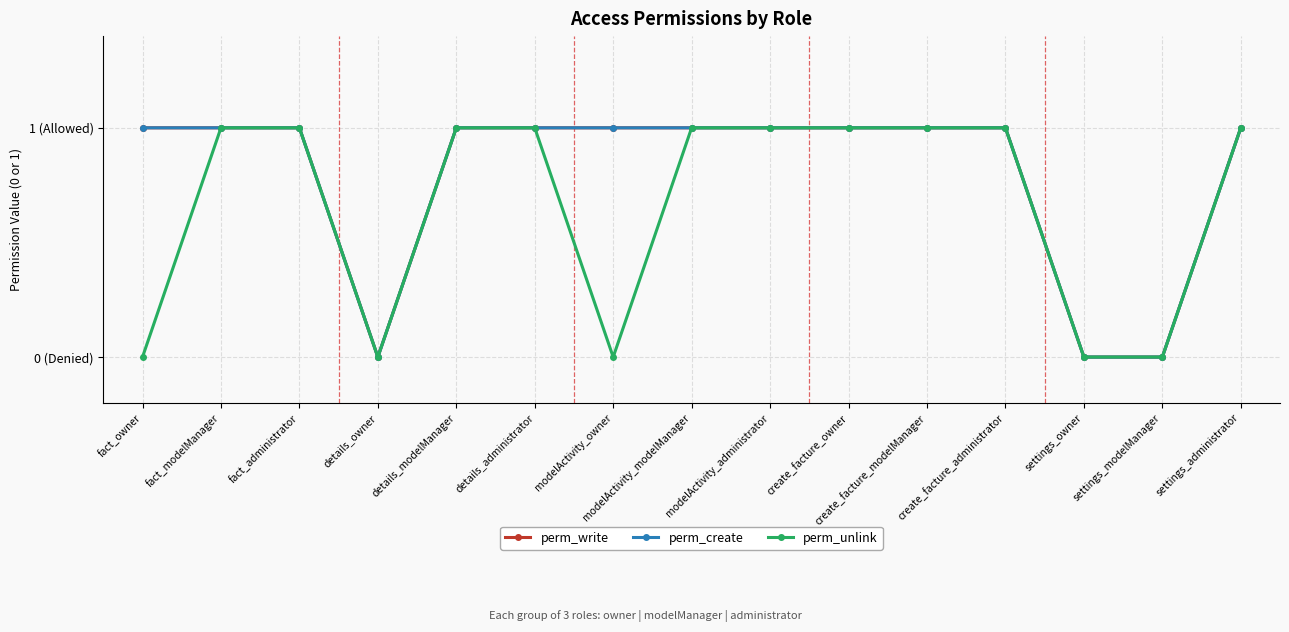

What is the label of the 6th point from the right?

create_facture_owner